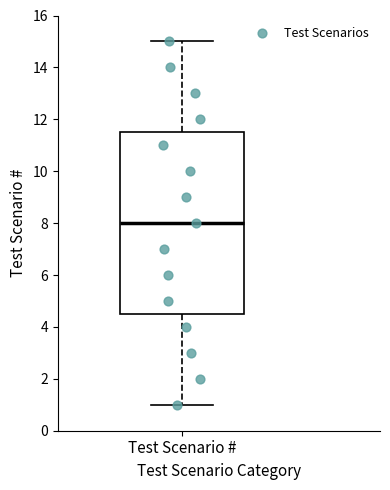

Where does the upper whisker of the box for Test Scenario # end on the y-axis? The values are not printed on the chart, so give them approximately, as read against the axis.

15.0